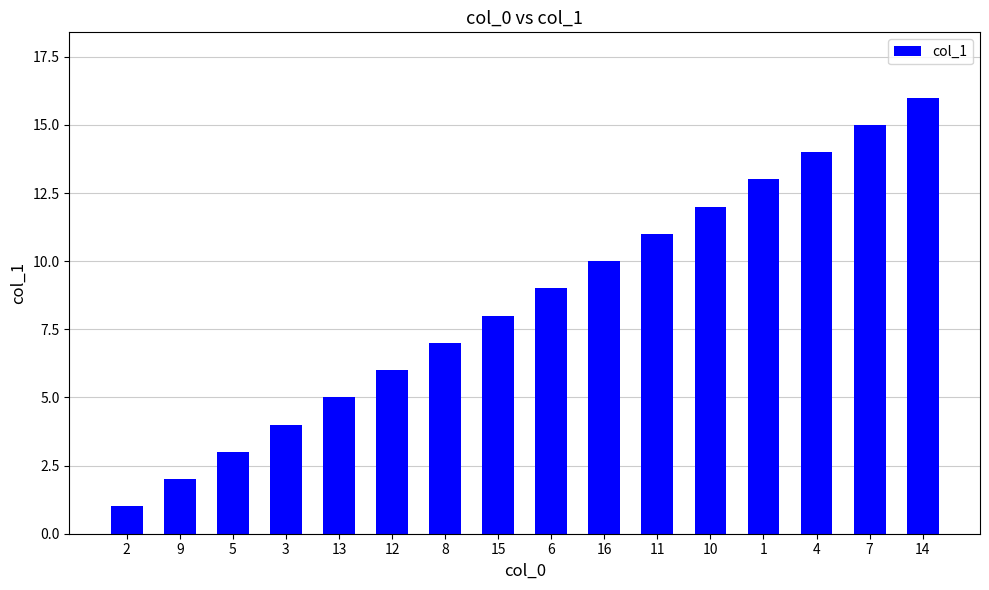

How many distinct data groups are displayed?

1